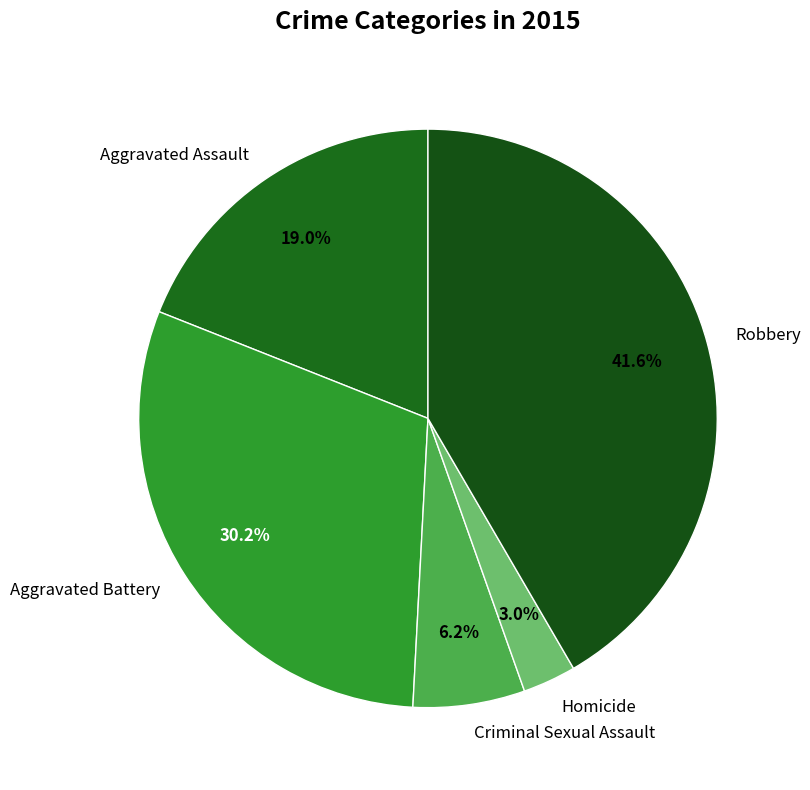

To the nearest percent, what percentage of the pie is Robbery?

42%